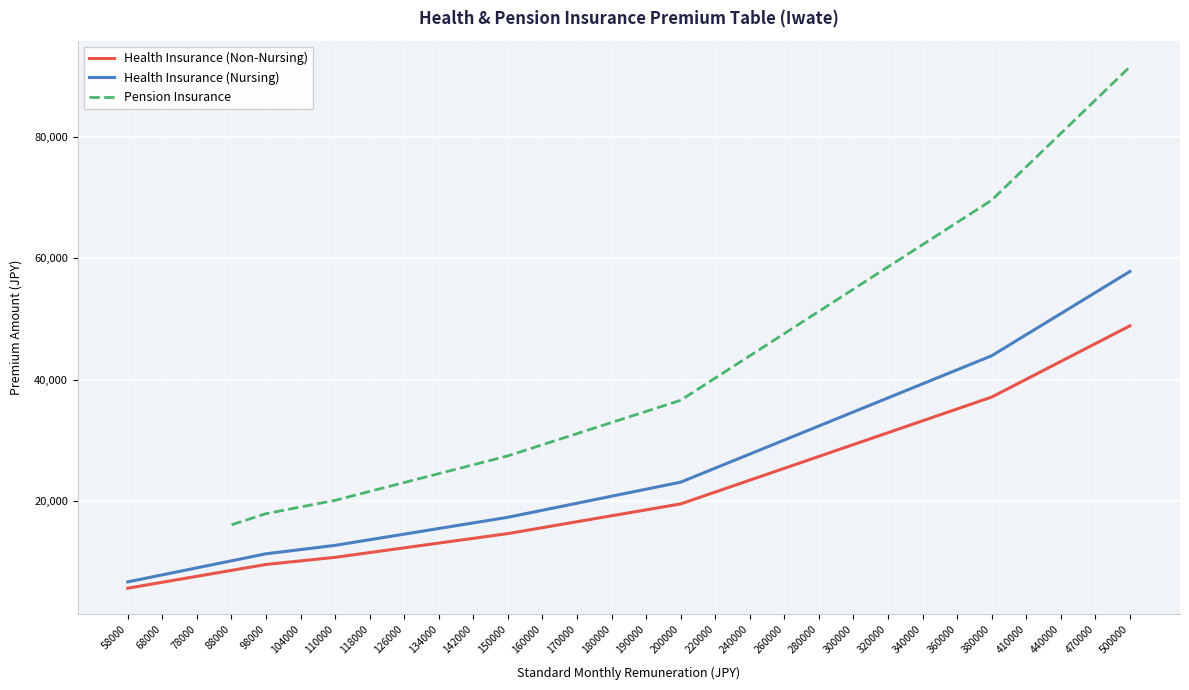

Is this an area chart (filled region under the line)?

No